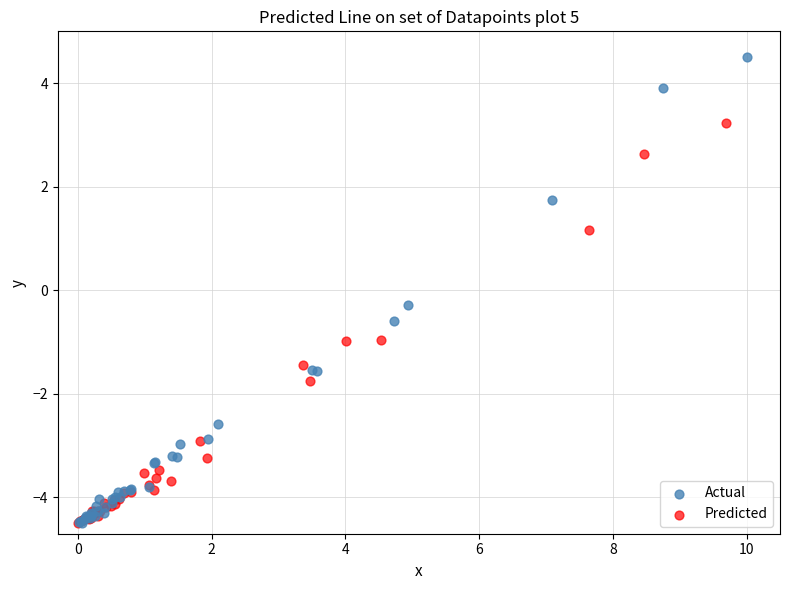

Which series has the largest Y range (max minus min)?

Actual